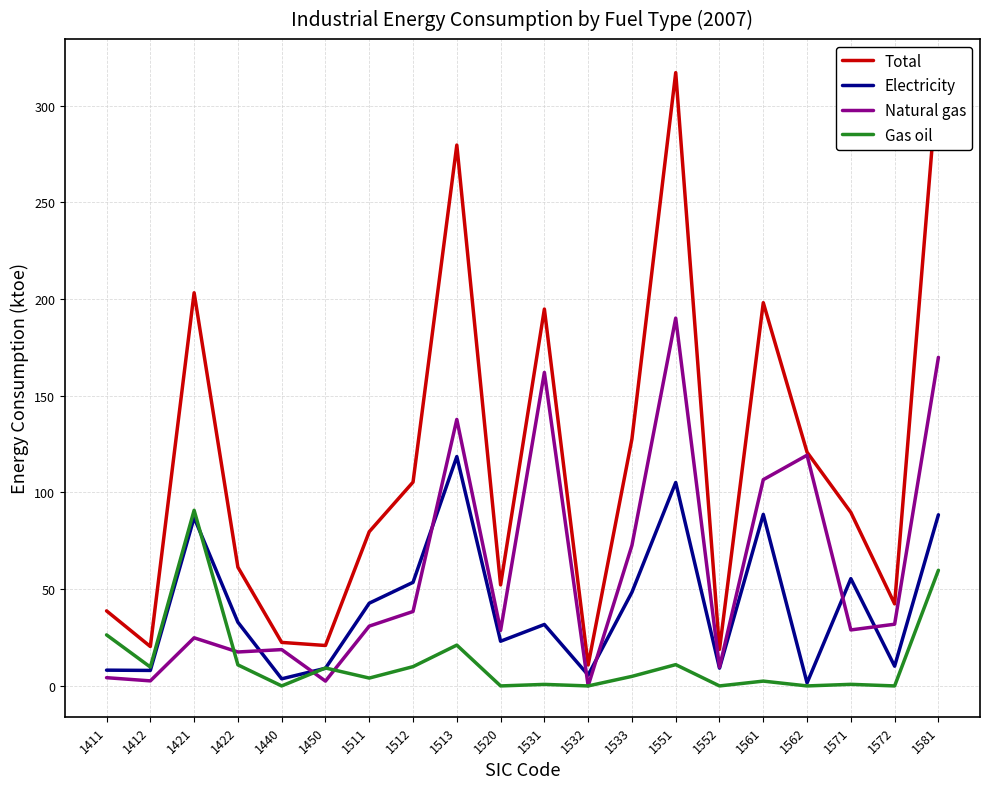

The value of Total at 1552 is 27.3. True or false?

False